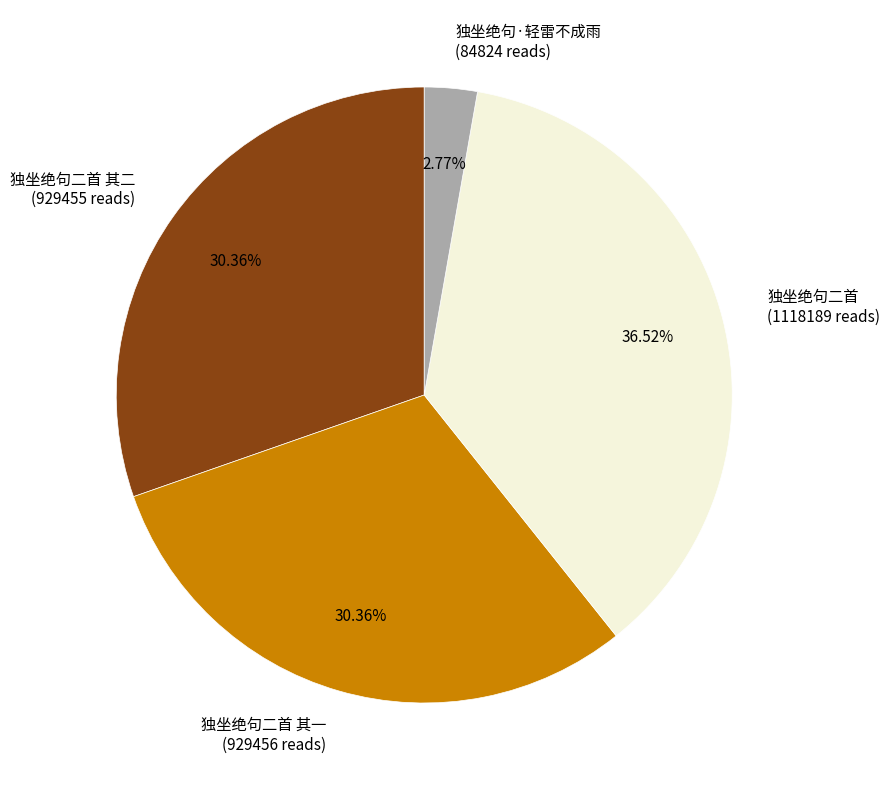

Which category has the biggest portion of the pie?

独坐绝句二首 (1118189 reads)